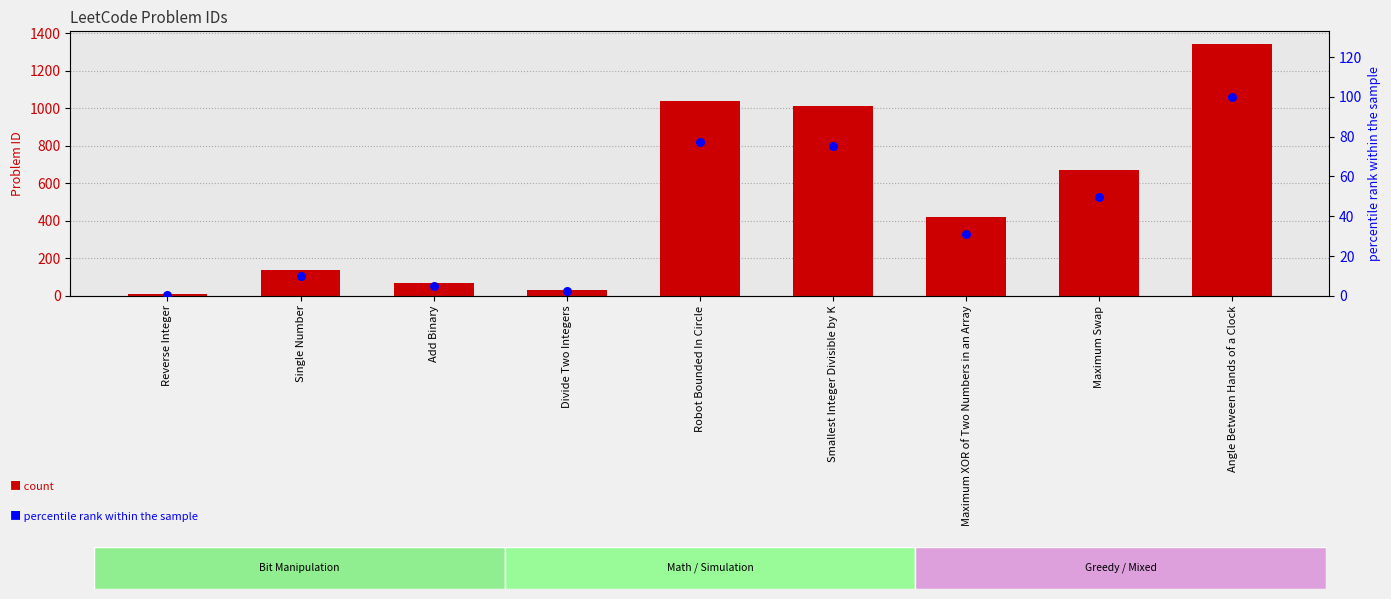

At which category is the sum across all series the highest?

Angle Between Hands of a Clock